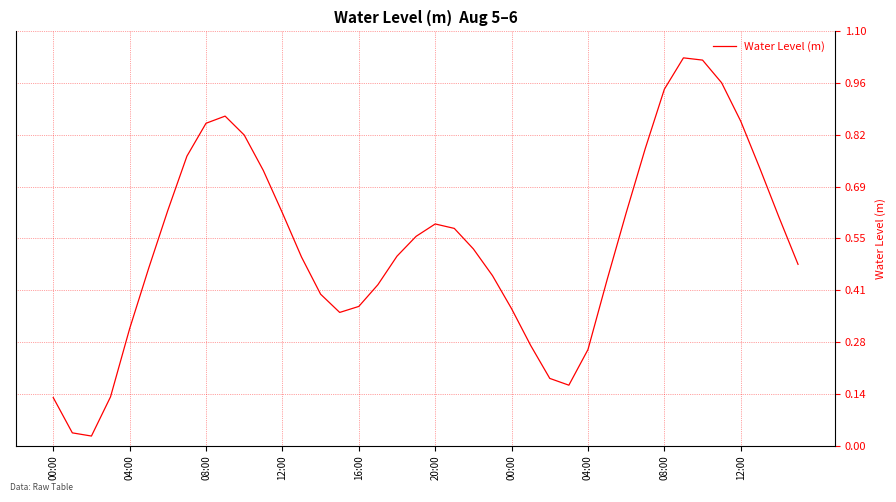

Does the chart have visible grid lines?

Yes